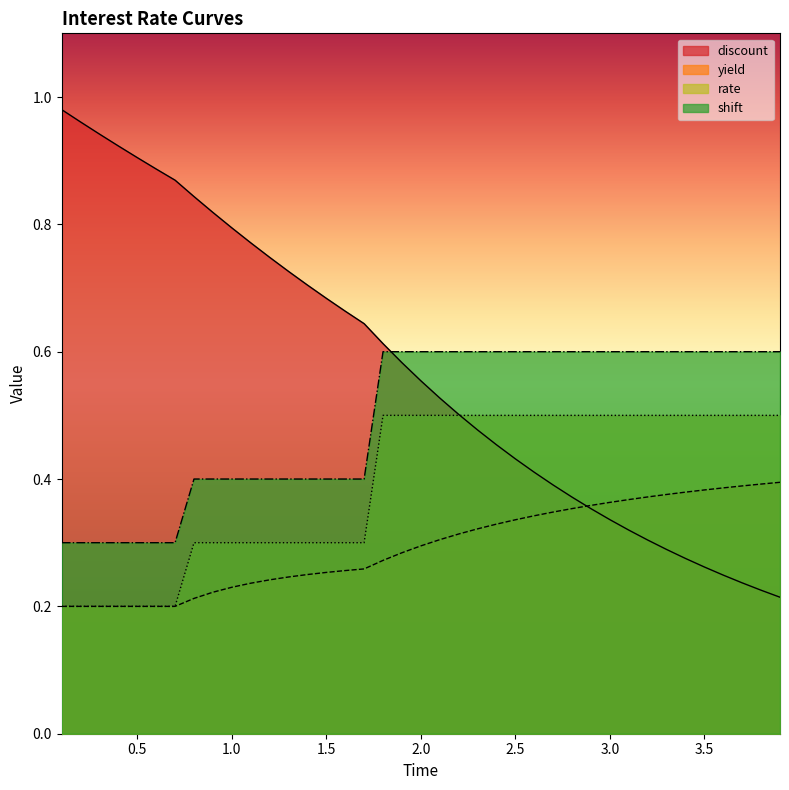

How many times do discount and yield cross each other?

1